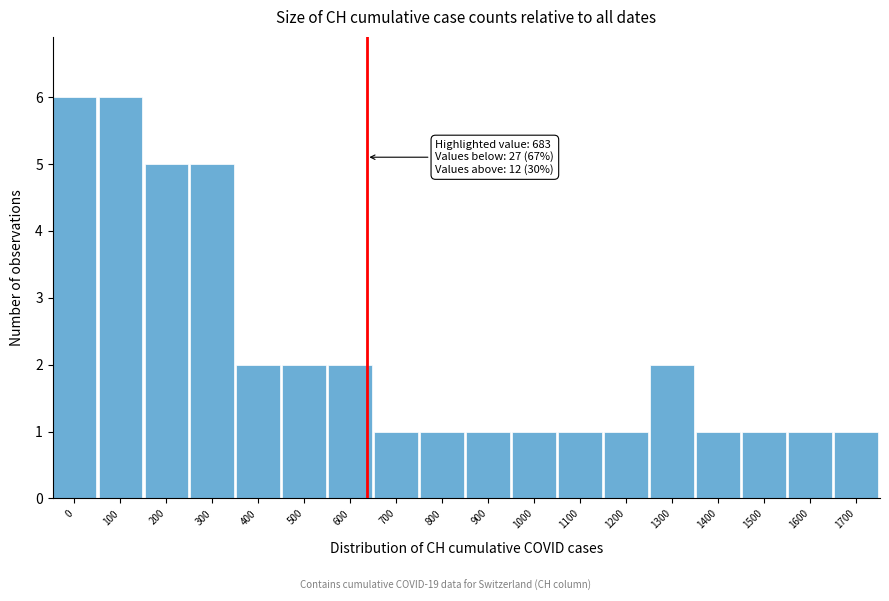

Reading left to right, transcribe all the data shown in this chart.

6	6	5	5	2	2	2	1	1	1	1	1	1	2	1	1	1	1